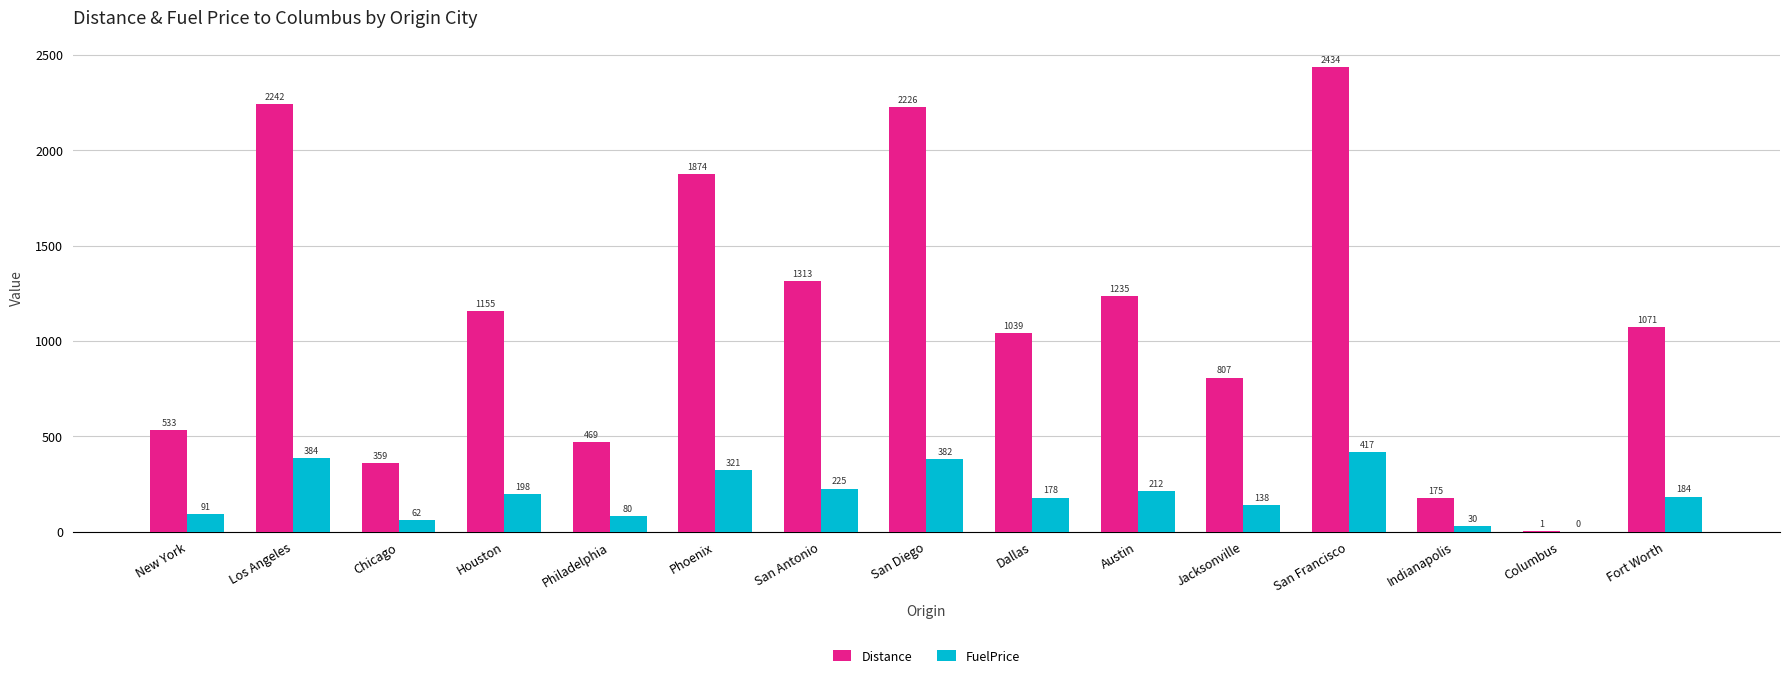

At which category does the chart reach its peak across all series?

San Francisco